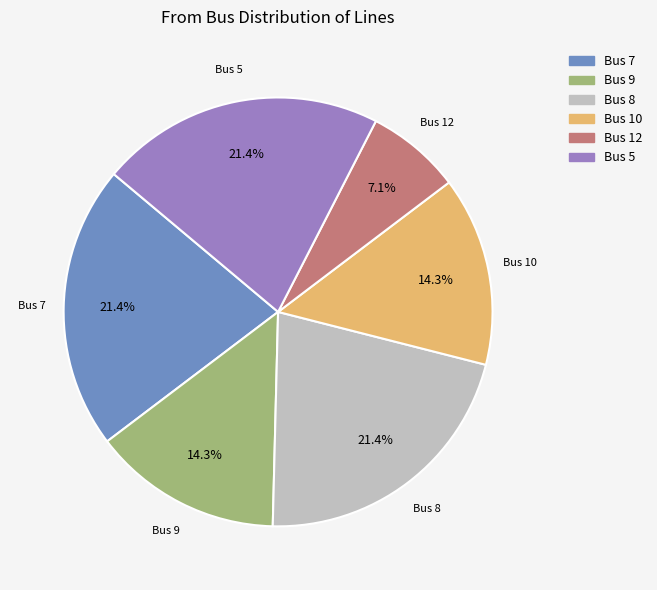

To the nearest percent, what is the difference between the largest and smallest slice percentages?

14%